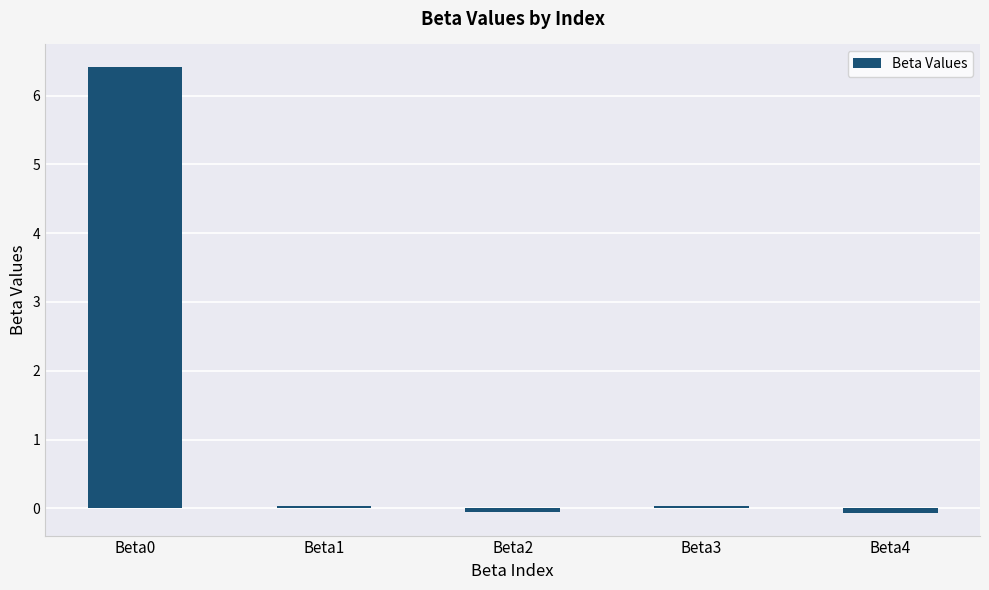

What is the greatest value displayed?

6.4